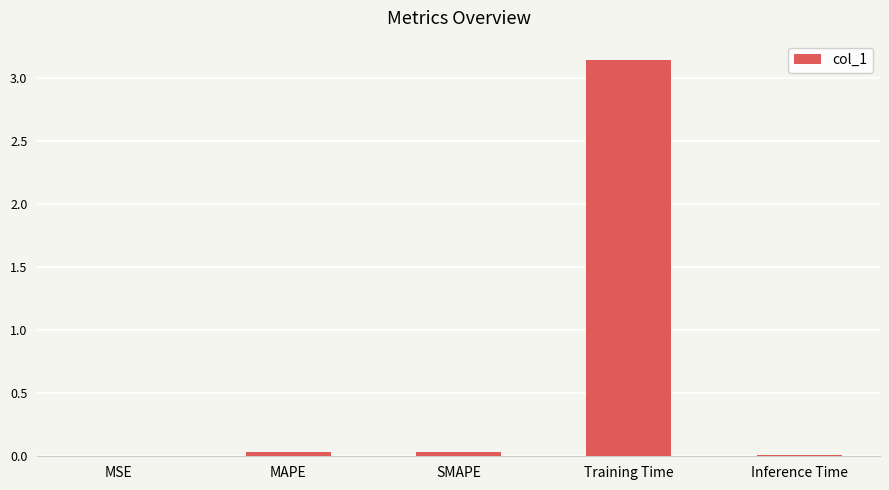

What is the sum of all values?

3.2